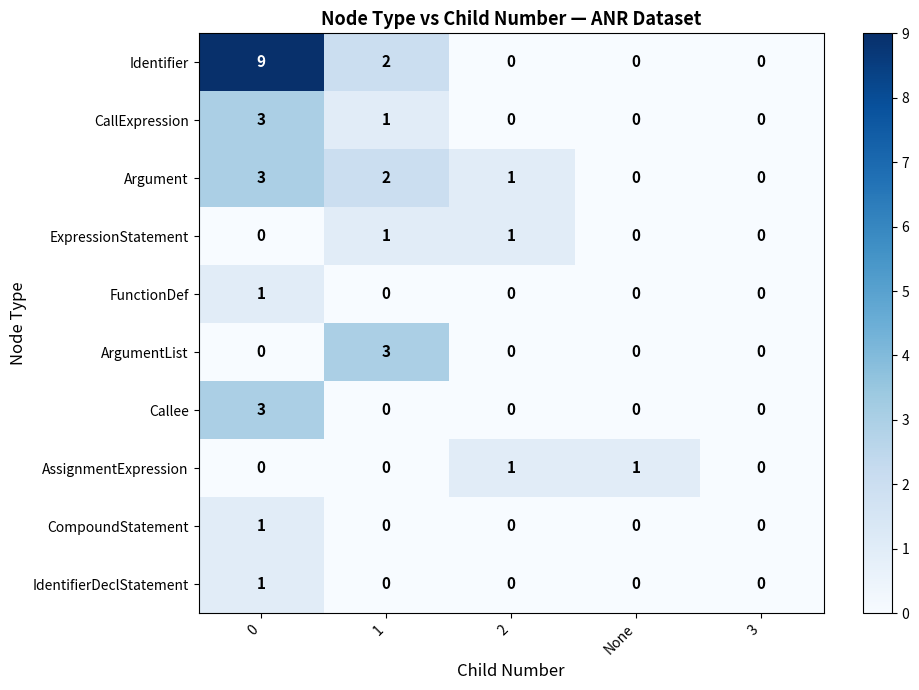

What is the total value across all series at 0?

21